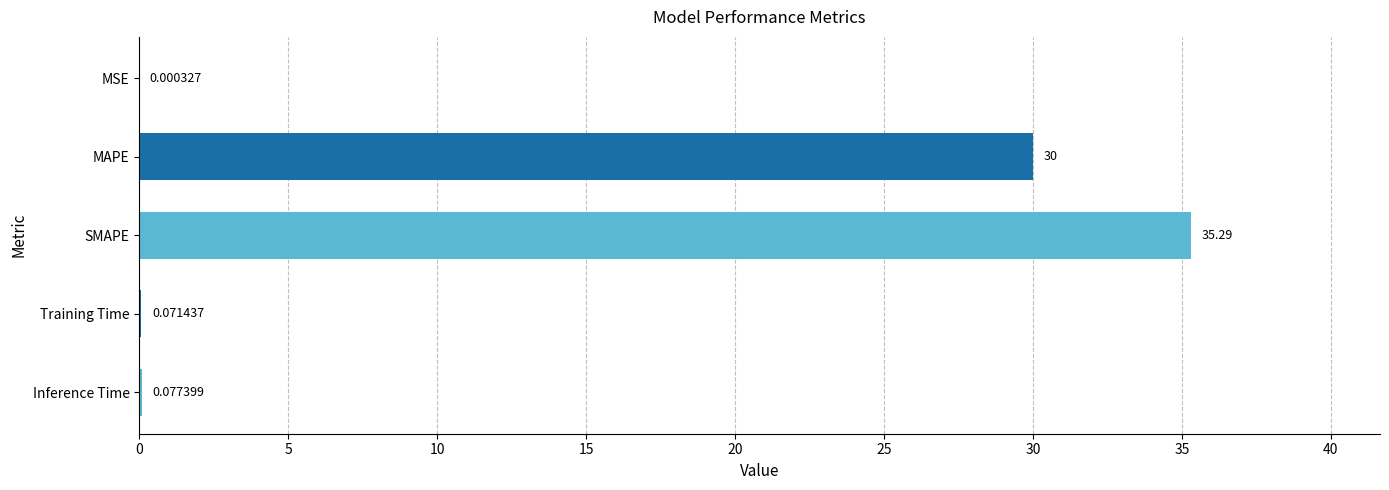

What is the sum of all values?

65.4